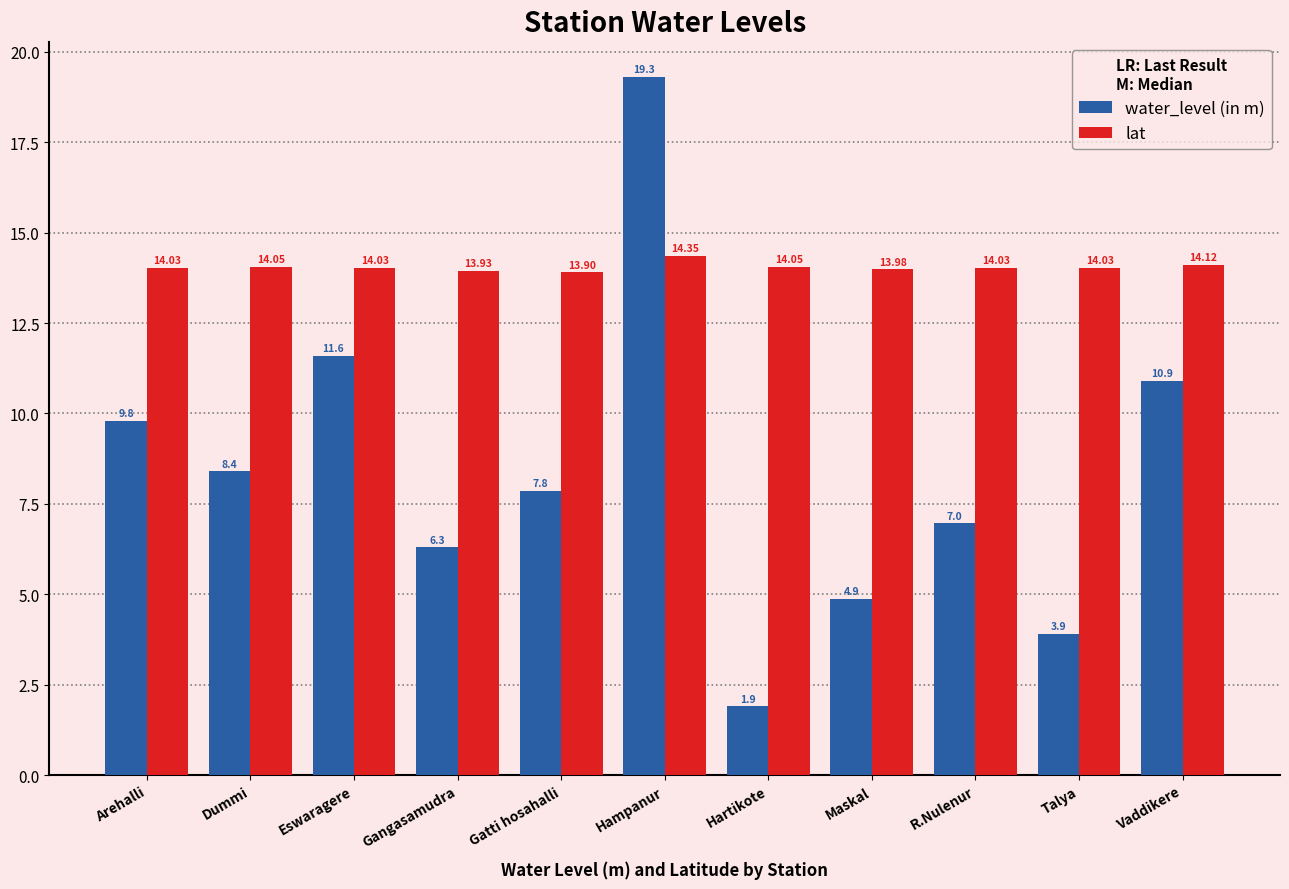

Where is water_level (in m) nearest to the value 10?

Arehalli